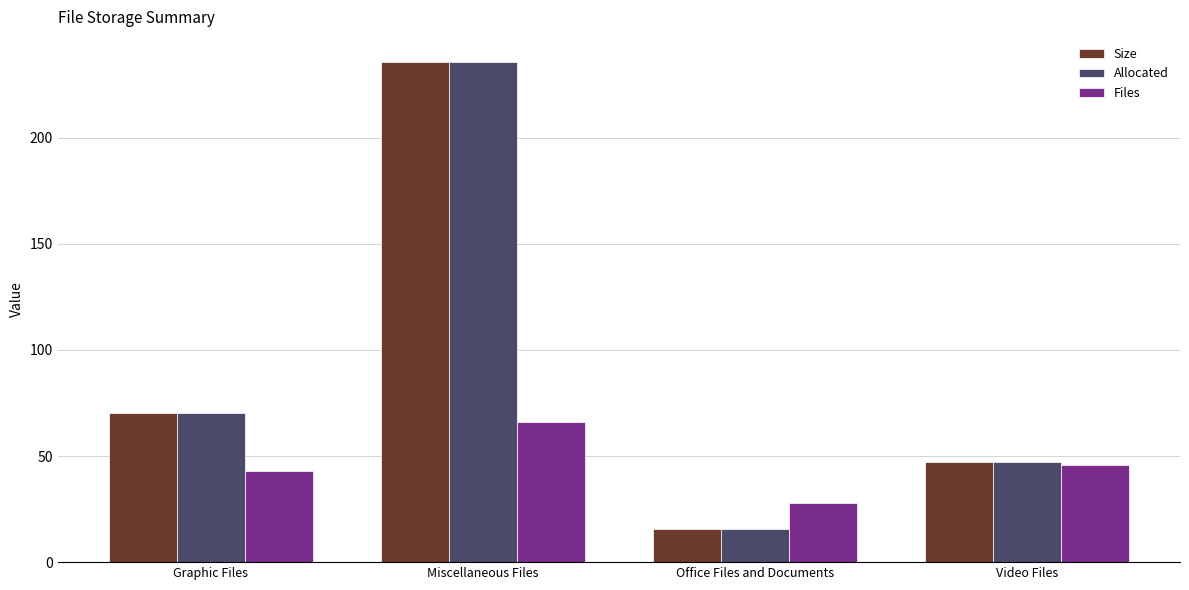

Reading left to right, transcribe all the data shown in this chart.

Size: Graphic Files=70.1	Miscellaneous Files=235.7	Office Files and Documents=15.8	Video Files=47.3
Allocated: Graphic Files=70.2	Miscellaneous Files=235.8	Office Files and Documents=15.8	Video Files=47.3
Files: Graphic Files=43.0	Miscellaneous Files=66.0	Office Files and Documents=28.0	Video Files=46.0